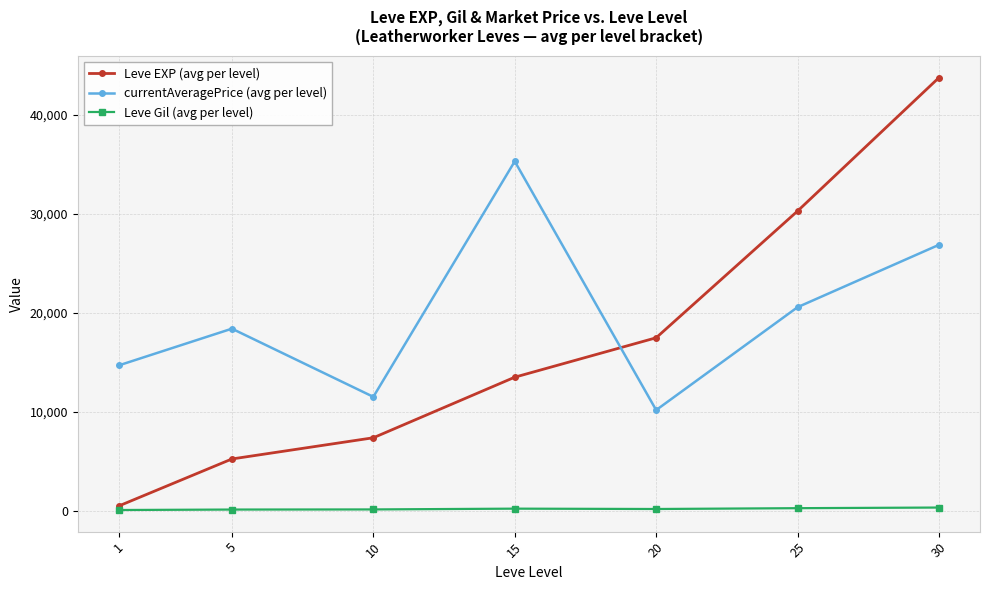

How many lines are shown in the chart?

3